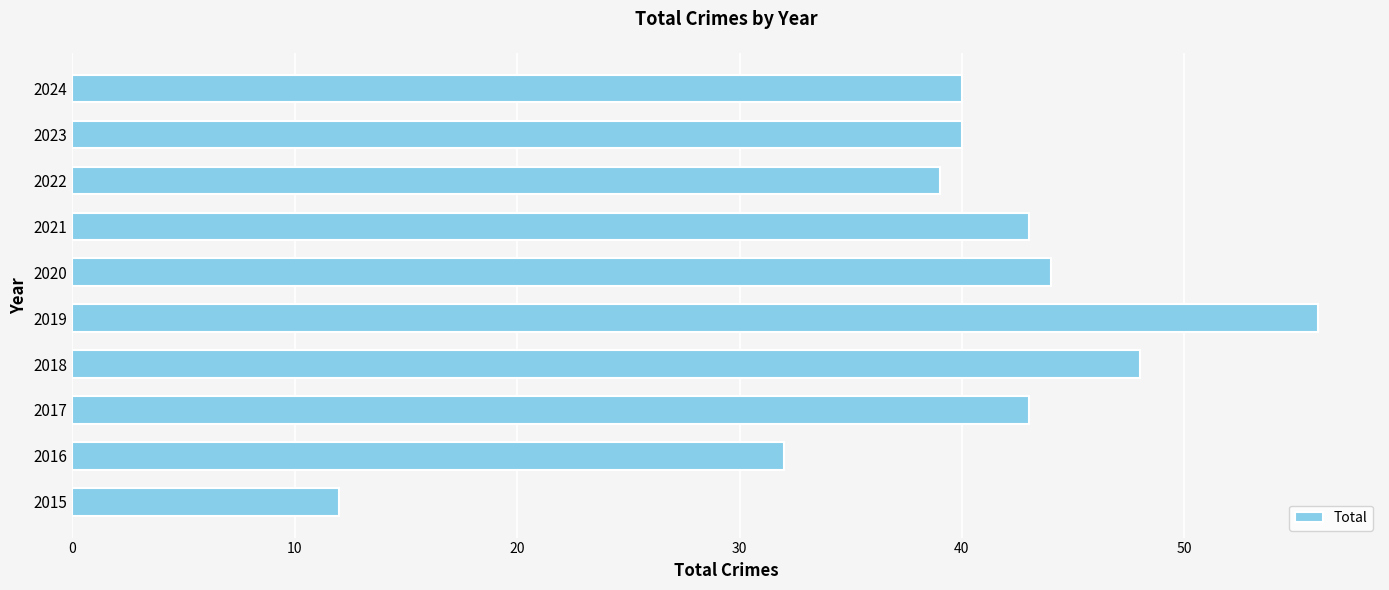

What is the smallest value displayed?

12